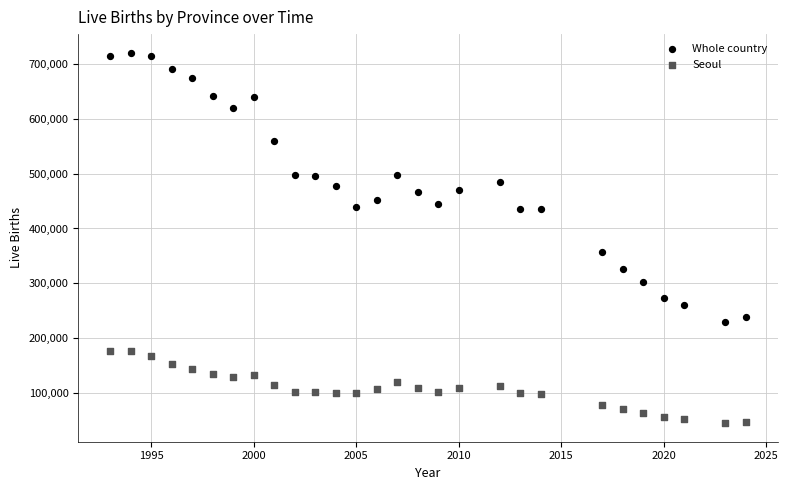

Which series reaches the maximum Y coordinate?

Whole country